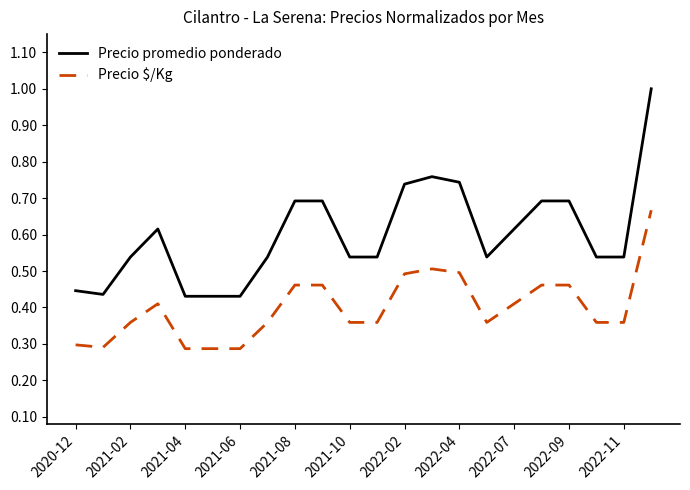

What is the highest value of the Precio promedio ponderado series?

1.0